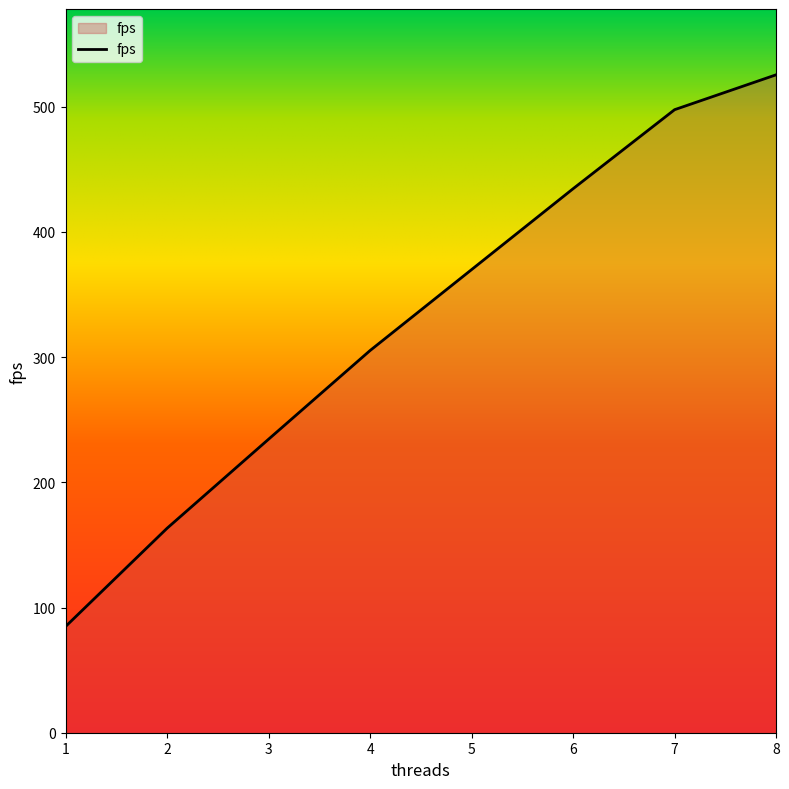

True or false: the data shows 134.9 at 8.

False